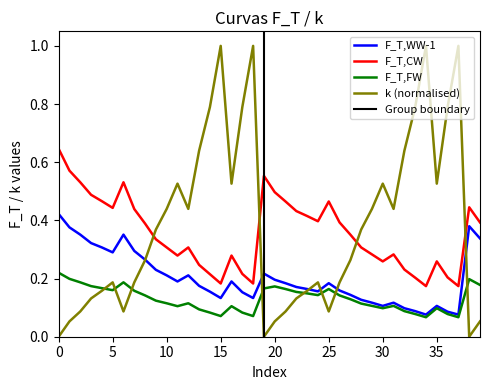

Count the F_T,WW-1 values in the range 0 to 1.

40